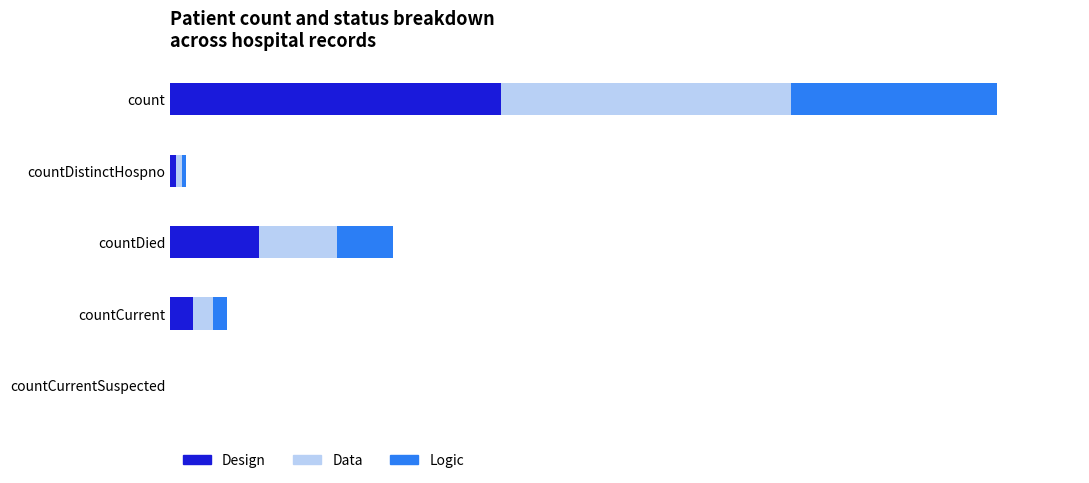

What are all the series names shown in the legend?

Design, Data, Logic